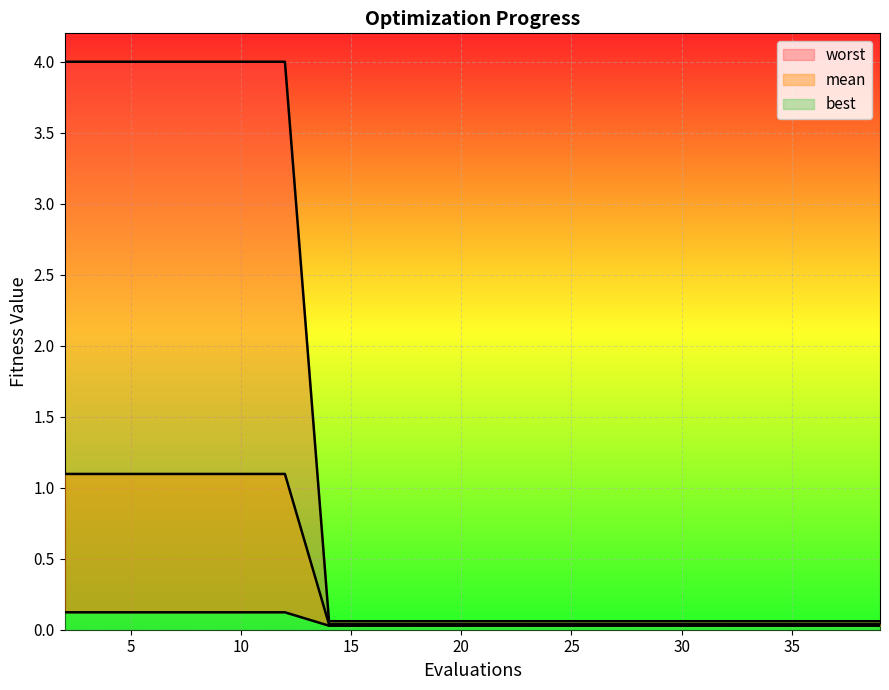

At which category is the sum across all series the highest?

2